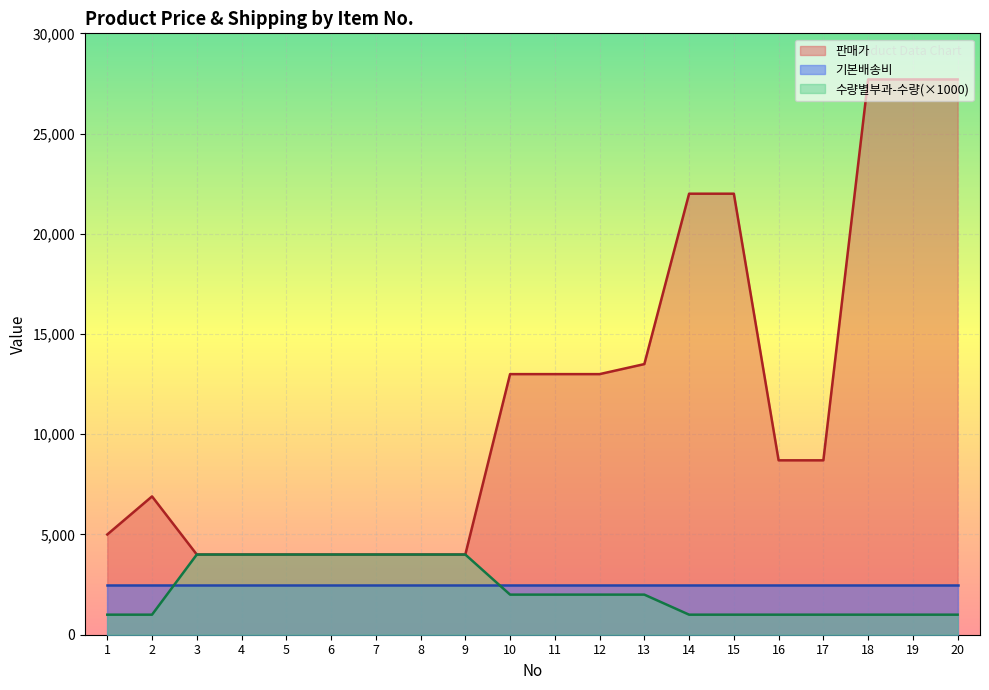

What is the highest value of the 판매가 series?

27700